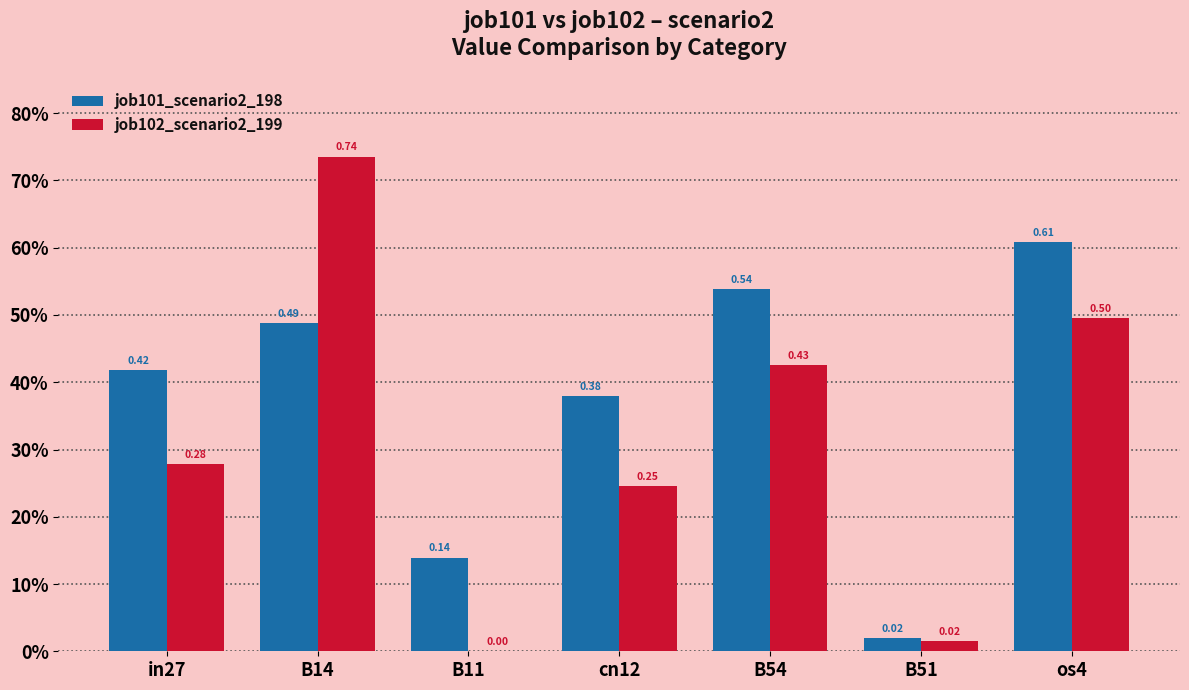

Which category has the highest value in the job101_scenario2_198 series?

os4